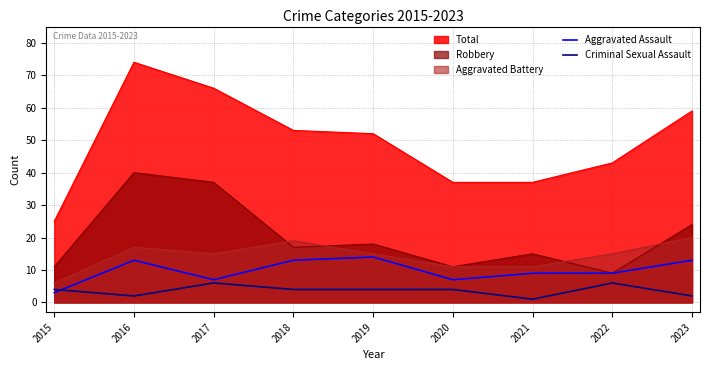

How many interior local valleys does the Aggravated Assault series have?

2